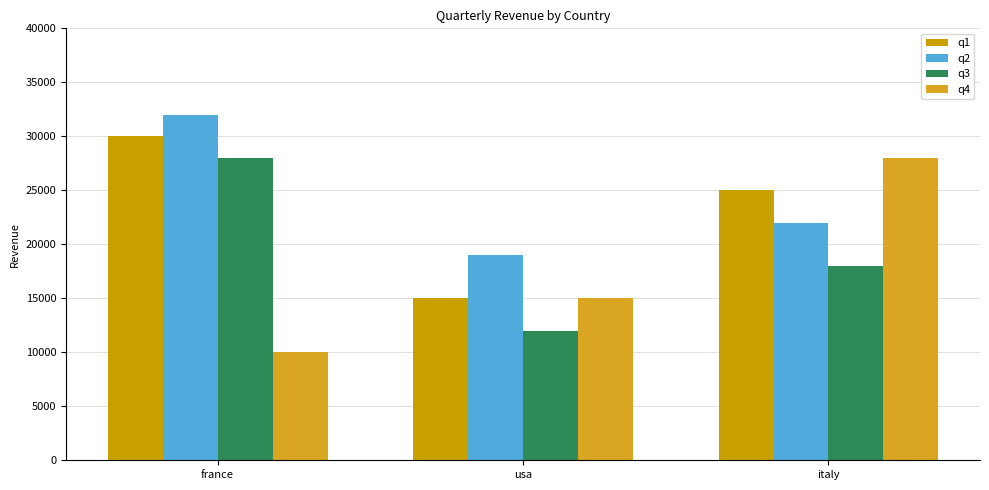

Reading left to right, extract all data points from this chart.

q1: france=30000	usa=15000	italy=25000
q2: france=32000	usa=19000	italy=22000
q3: france=28000	usa=12000	italy=18000
q4: france=10000	usa=15000	italy=28000